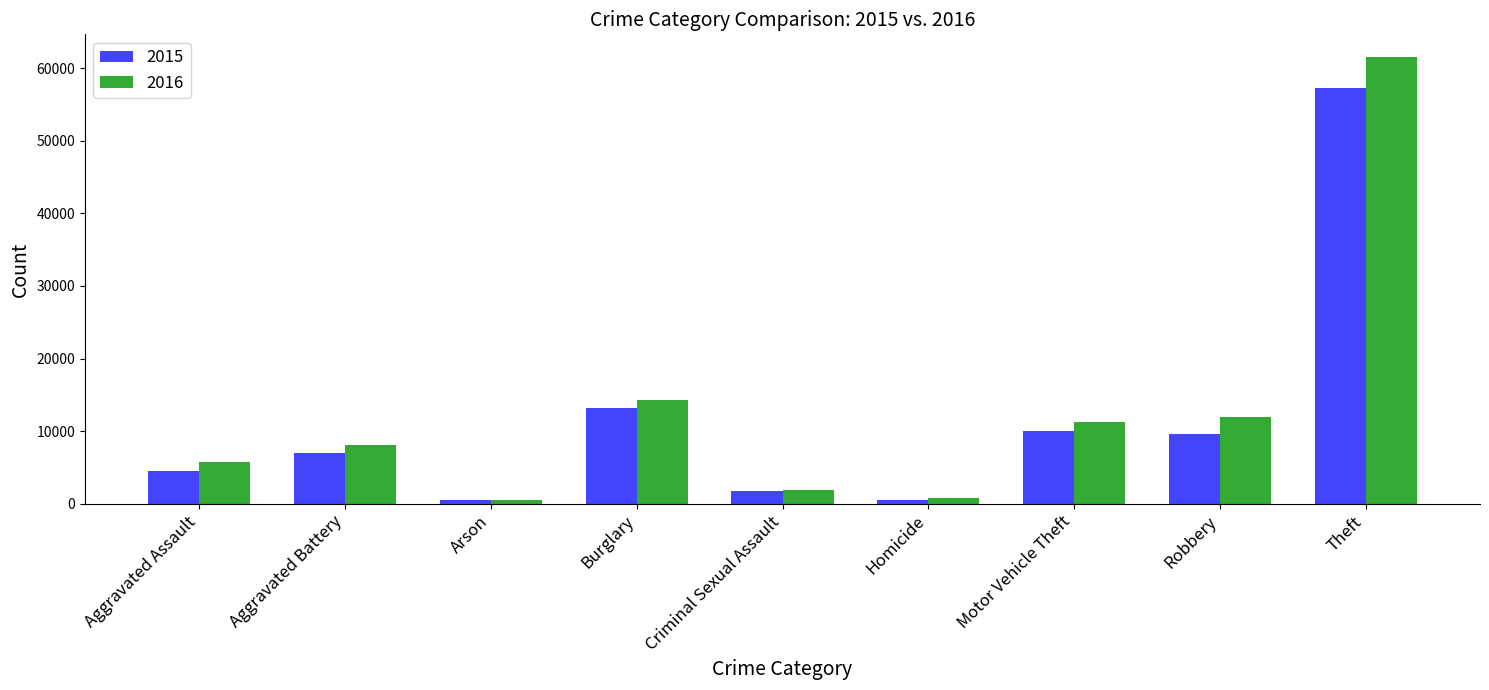

How many data points in 2015 are less than 7018?

4